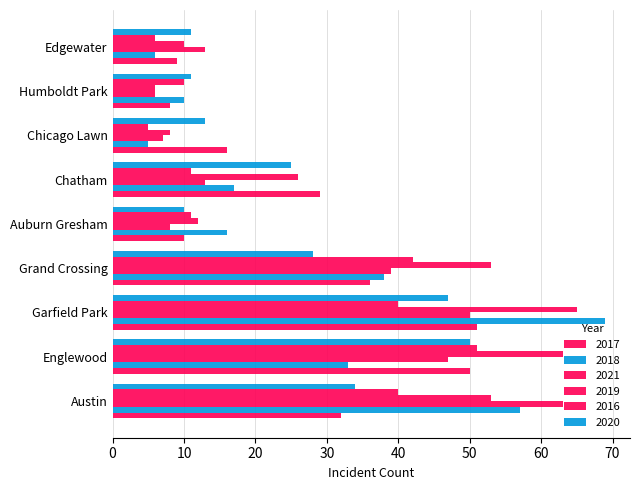

What is the difference between the highest and lowest values at Englewood?

30